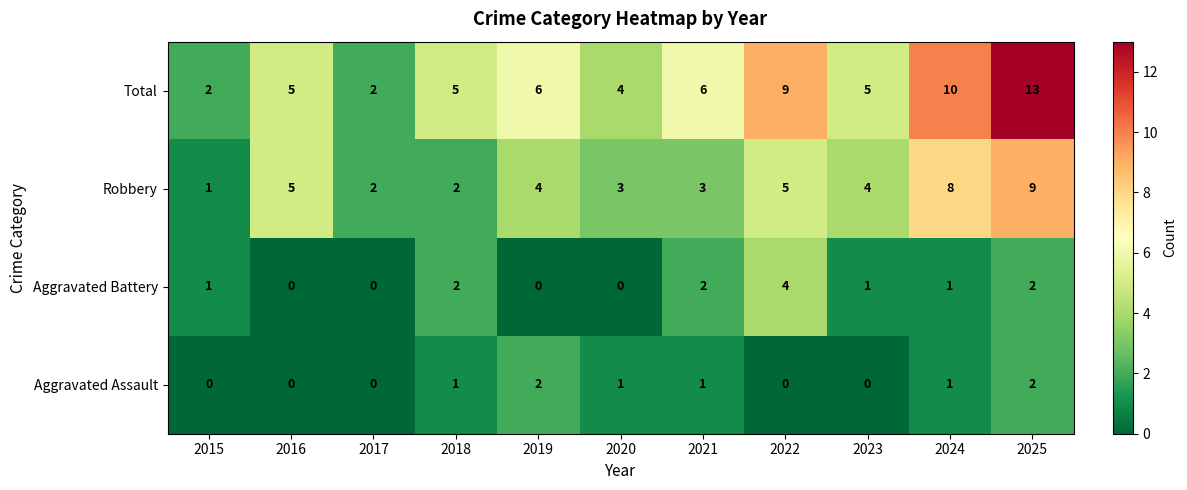

The value of Aggravated Battery at 2023 is 0. True or false?

False